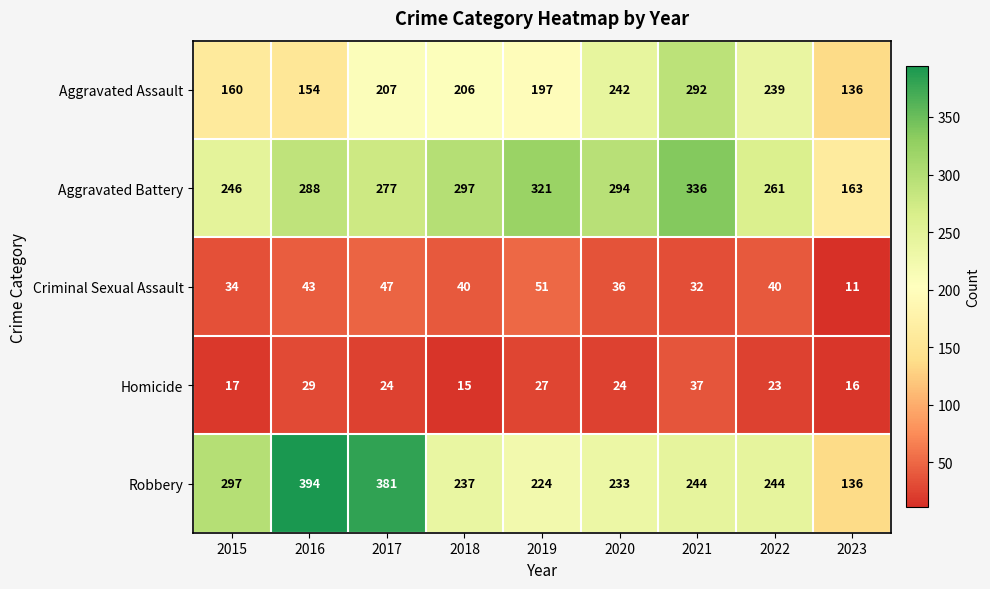

Rank the series by their maximum value, from highest to lowest.

Robbery, Aggravated Battery, Aggravated Assault, Criminal Sexual Assault, Homicide